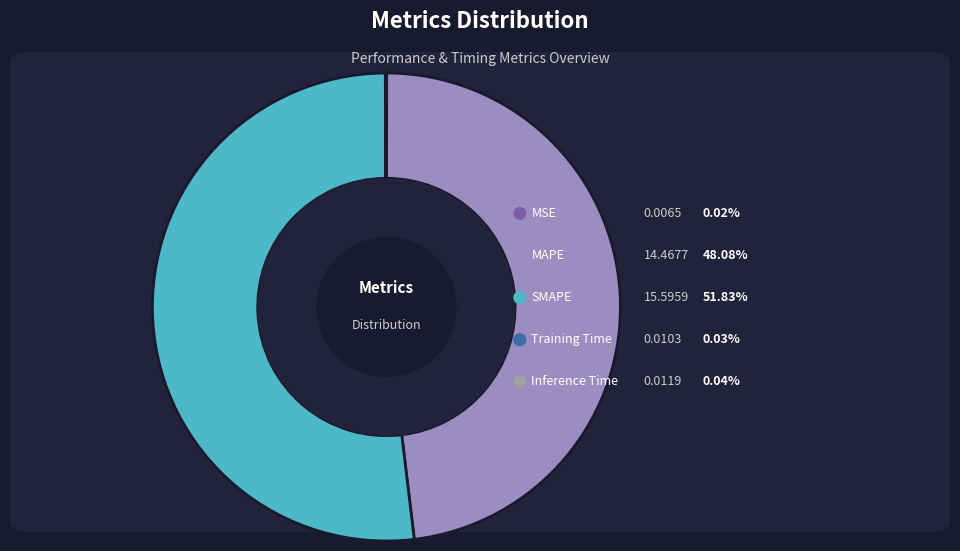

Do MSE and MAPE together represent more than half of the pie?

No